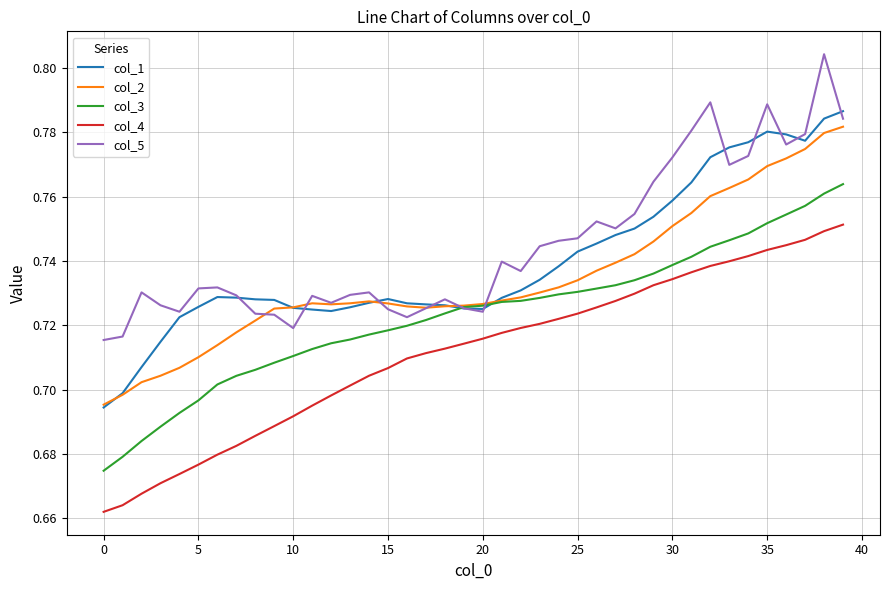

True or false: col_3 and col_4 intersect in this chart.

False